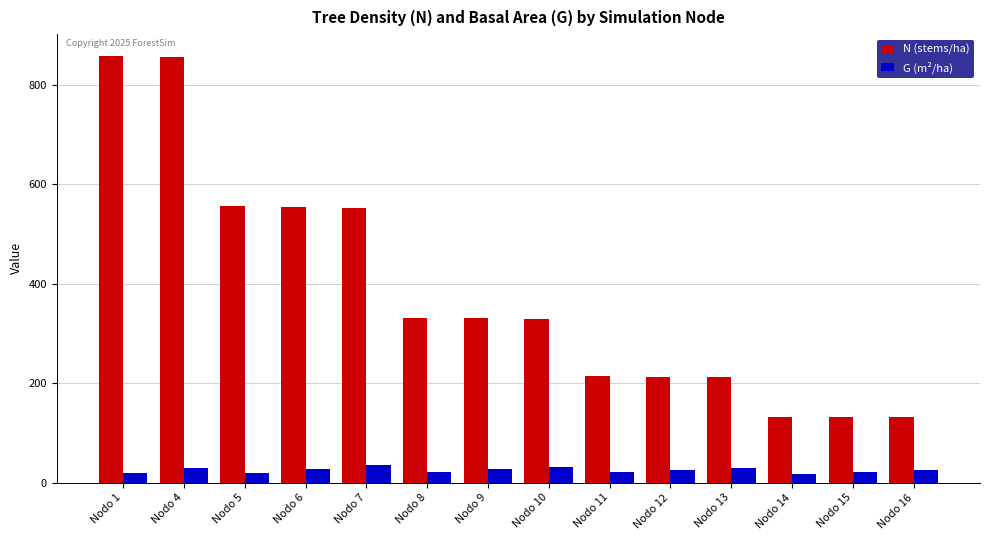

What is the minimum value shown in the chart?

18.3